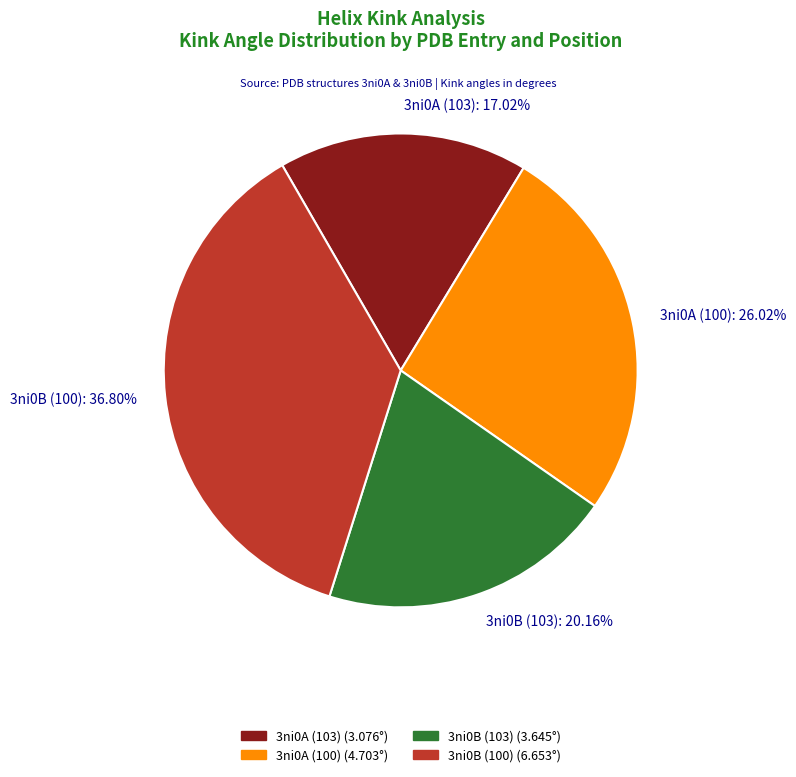

Which slice is the largest?

3ni0B (100)